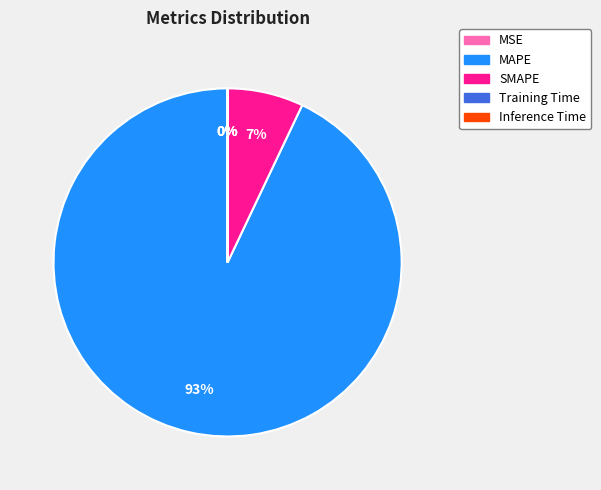

What percentage is the MAPE slice, to the nearest percent?

93%